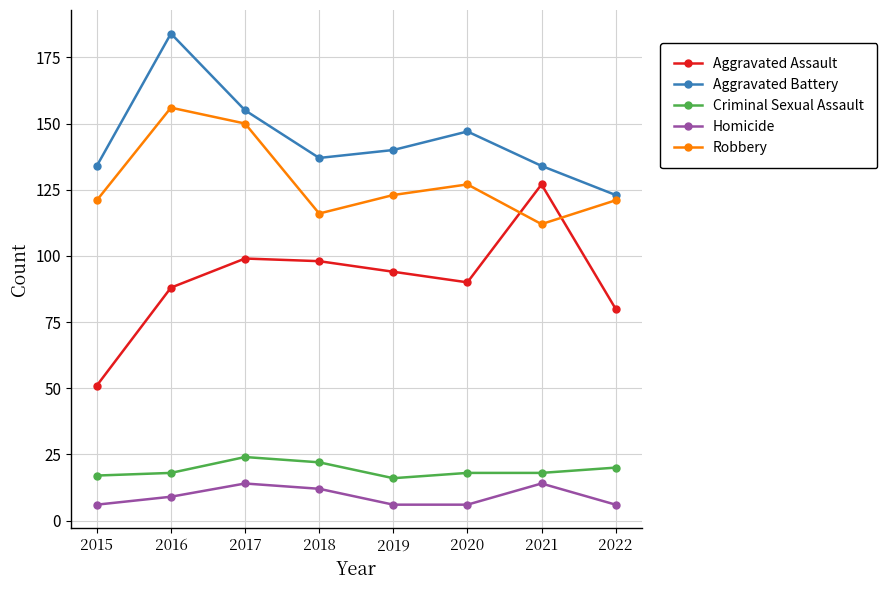

Which series changed the most between 2015 and 2018?

Aggravated Assault